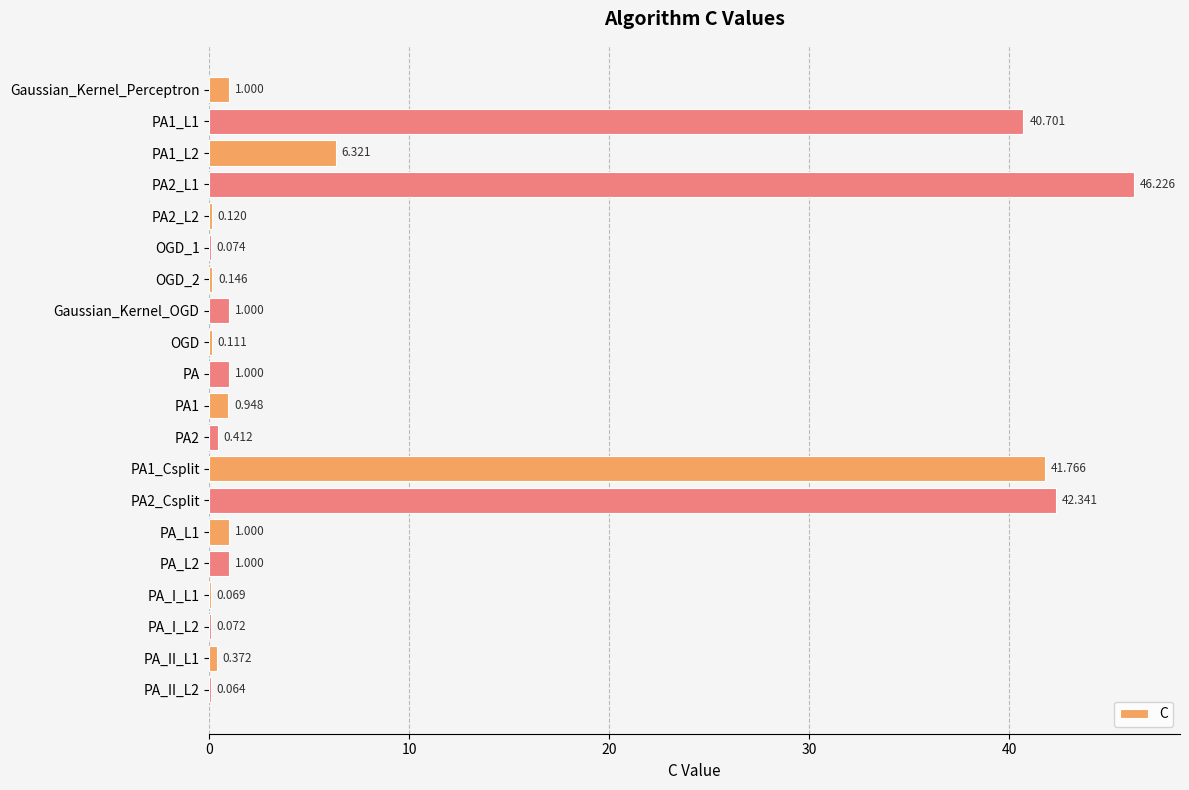

What is the average value?

9.2